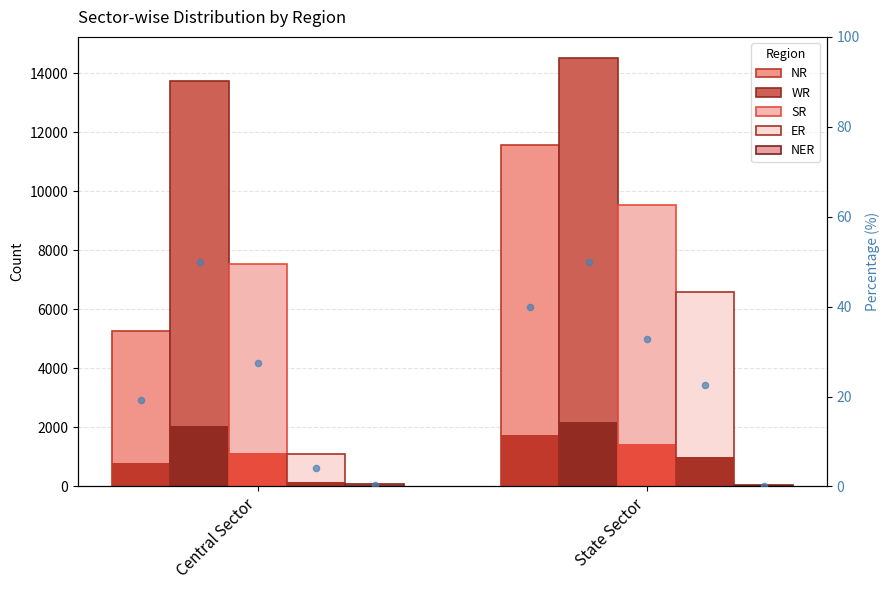

Which series contains the lowest Y value?

NER